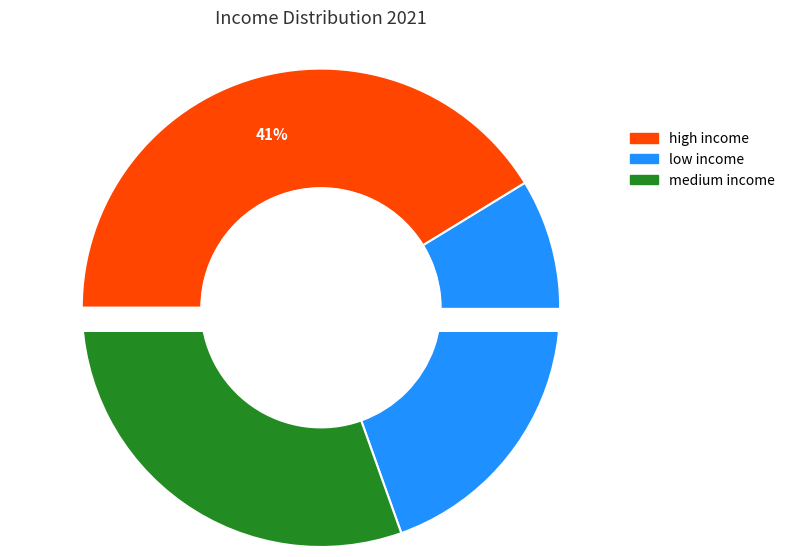

Is there any slice that represents more than half of the pie?

No